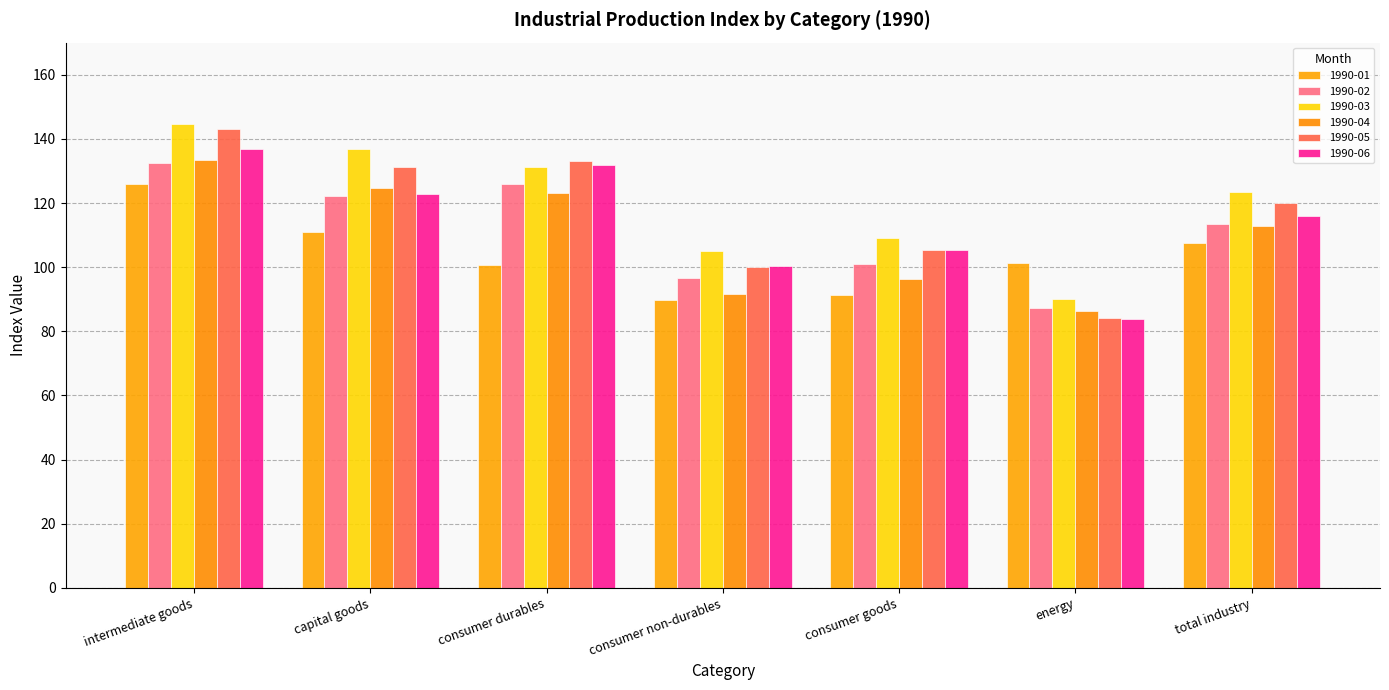

How many groups of bars are there?

7